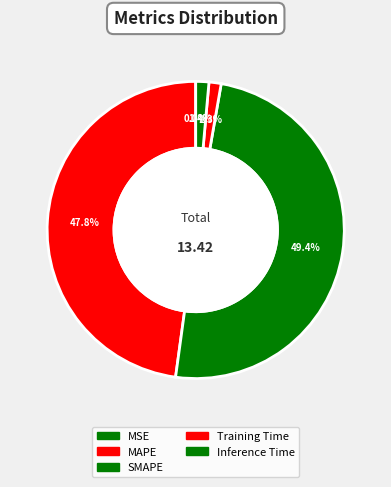

To the nearest percent, what is the combined percentage of Inference Time and Training Time?

3%